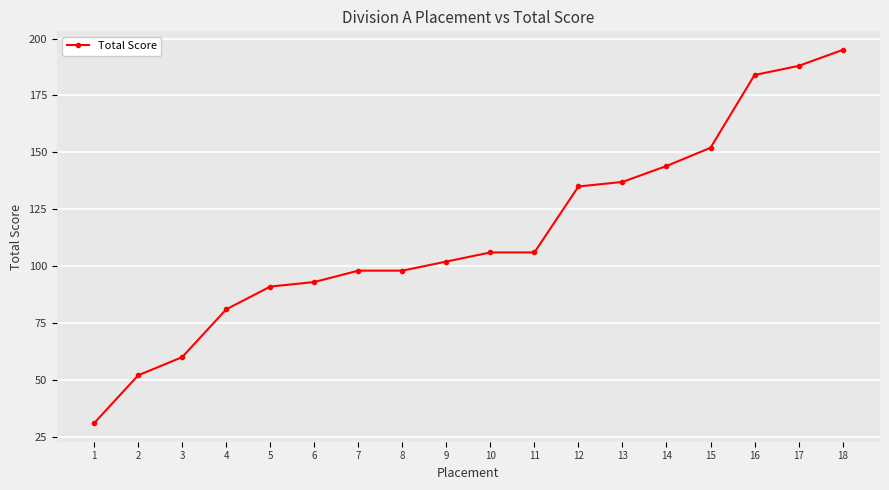

What is the value of the 16th point from the left?

184